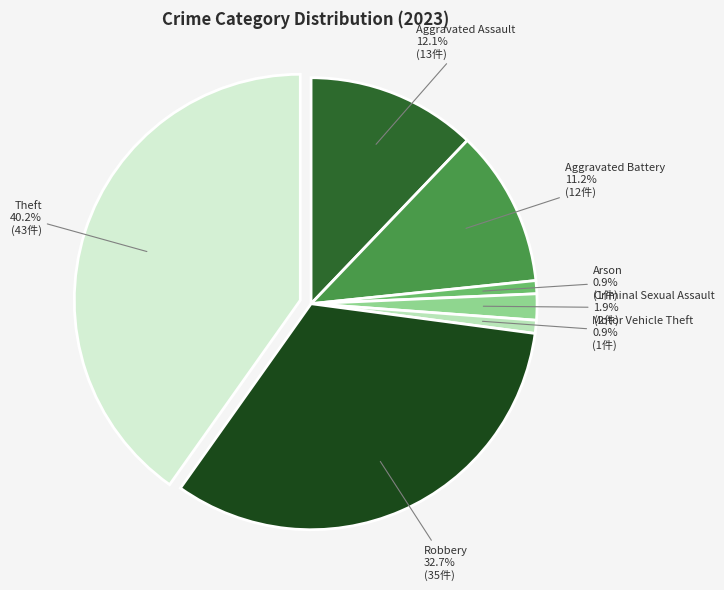

How much of the chart is everything except Criminal Sexual Assault?

98.1%